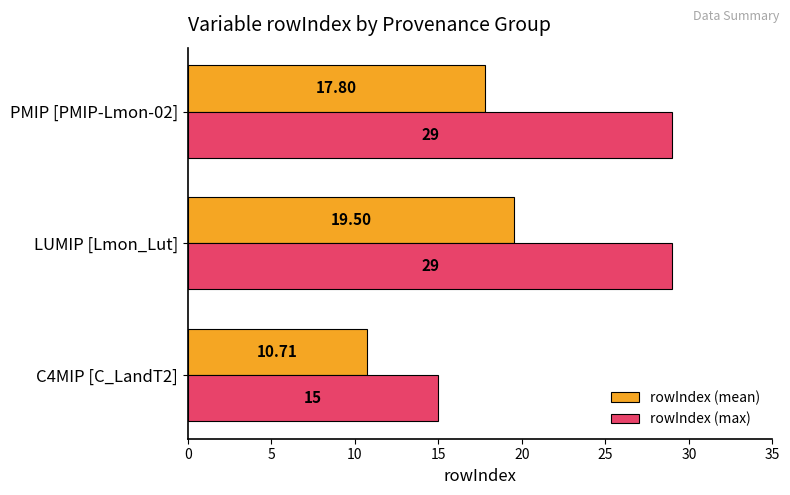

At which label does rowIndex (mean) reach its peak?

LUMIP [Lmon_Lut]